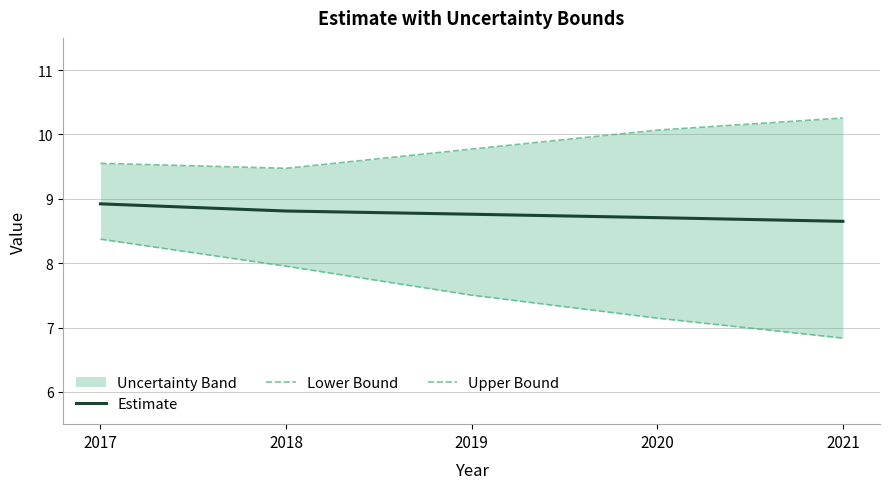

How many distinct data groups are displayed?

3